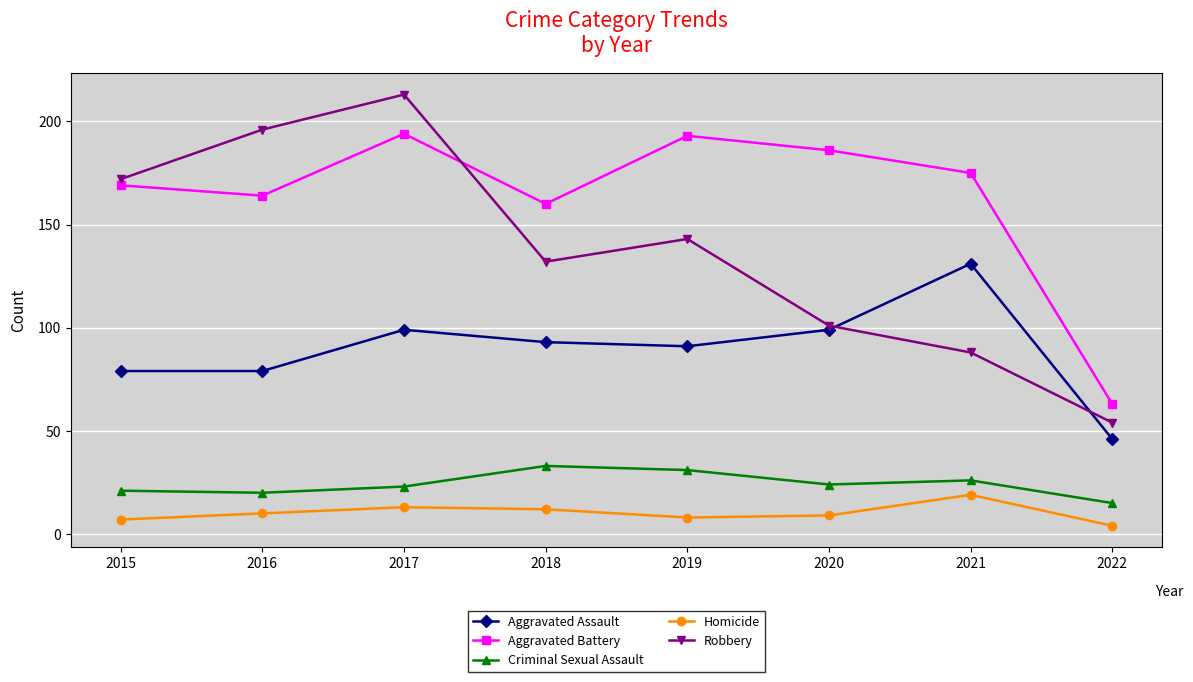

Rank the categories by Robbery value from highest to lowest.

2017, 2016, 2015, 2019, 2018, 2020, 2021, 2022